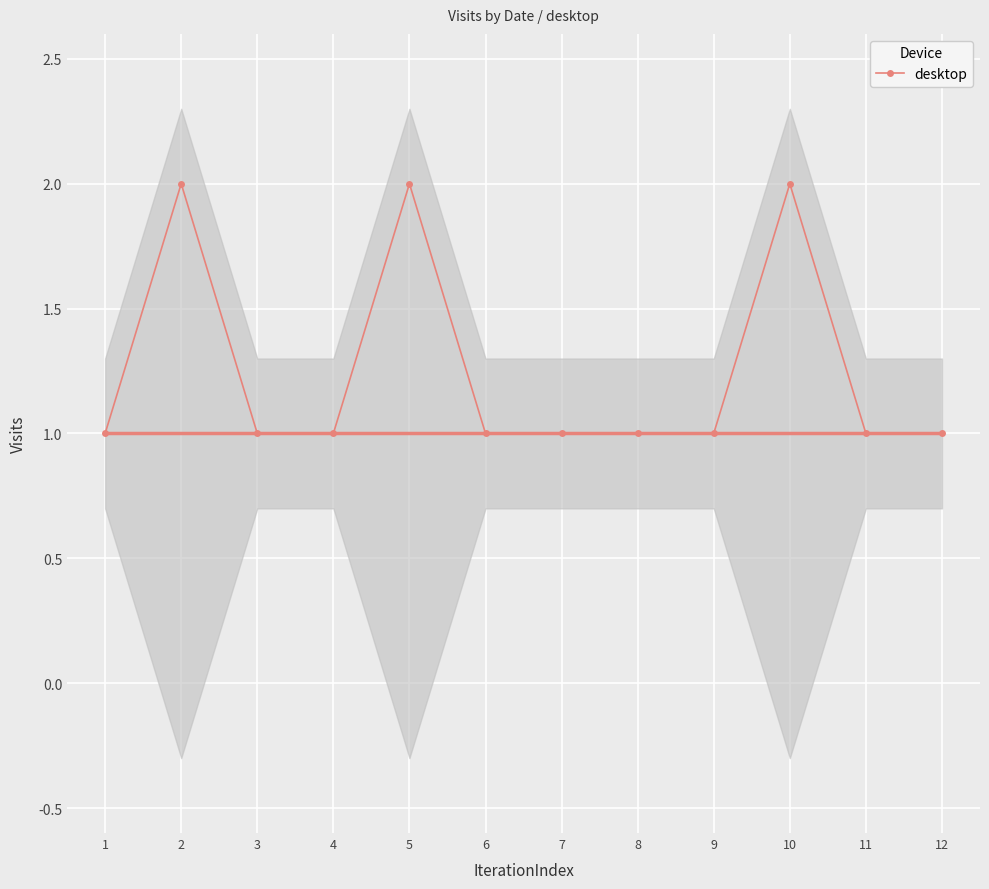

The value at 7 is 1. True or false?

True